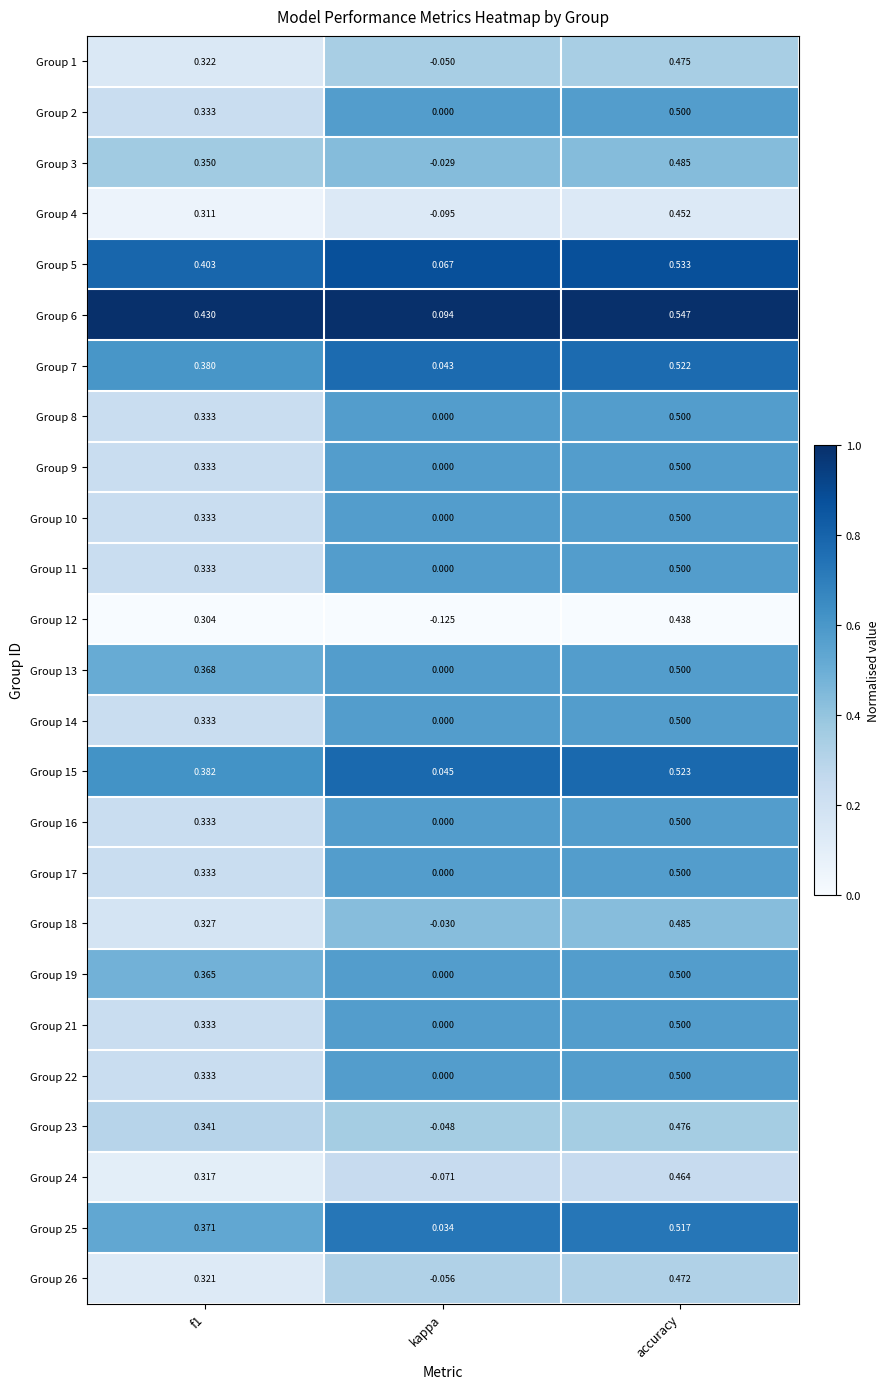

At which category is the sum across all series the highest?

accuracy